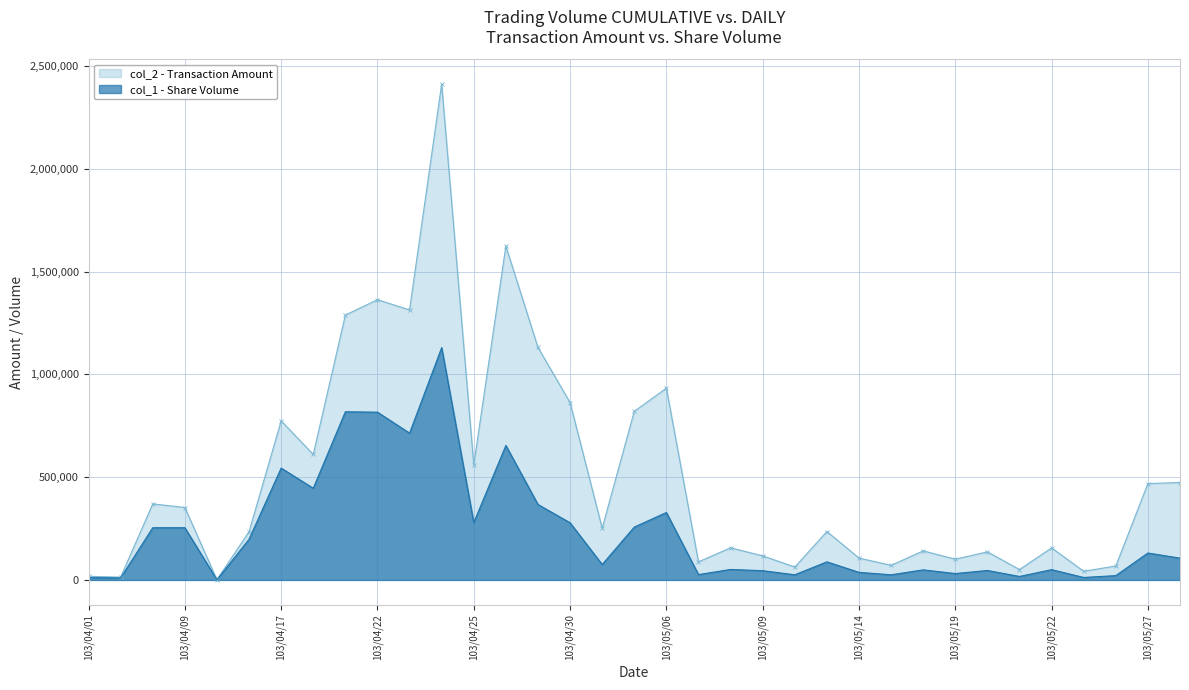

Which series has the largest total across all categories?

col_2 - Transaction Amount